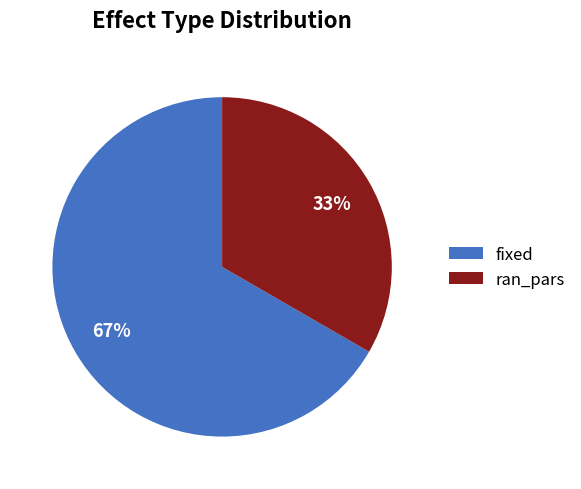

How many slices are in this pie chart?

2